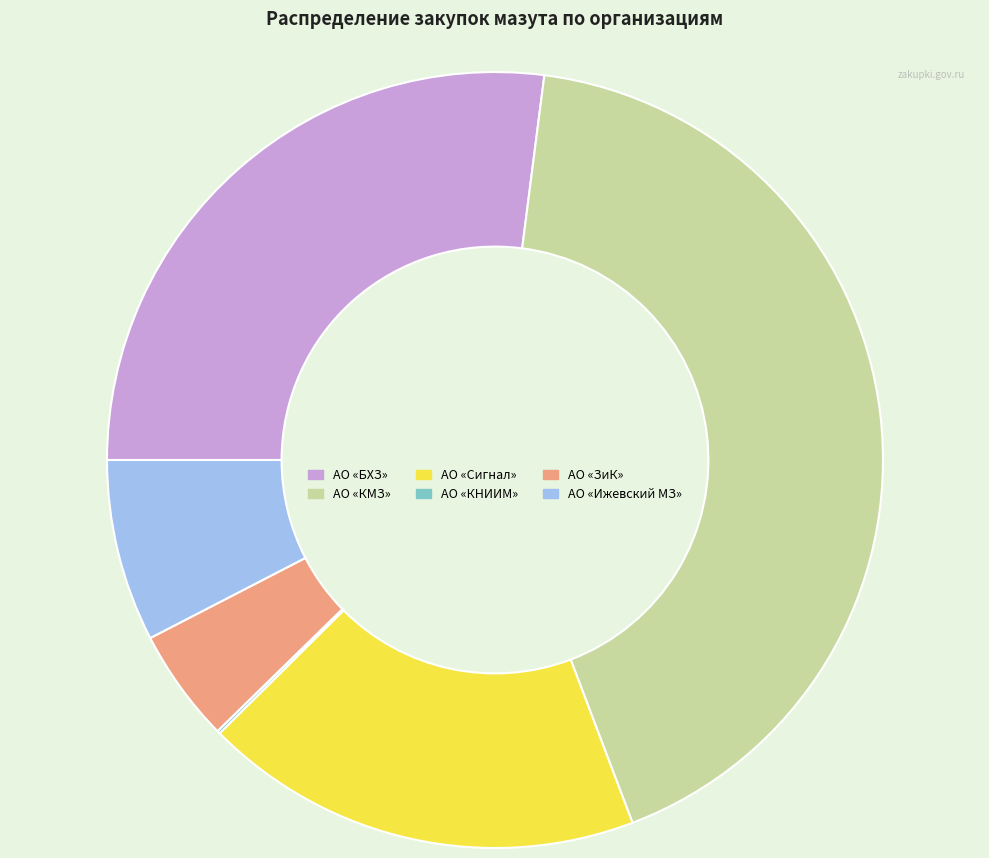

Does any single category account for the majority?

No